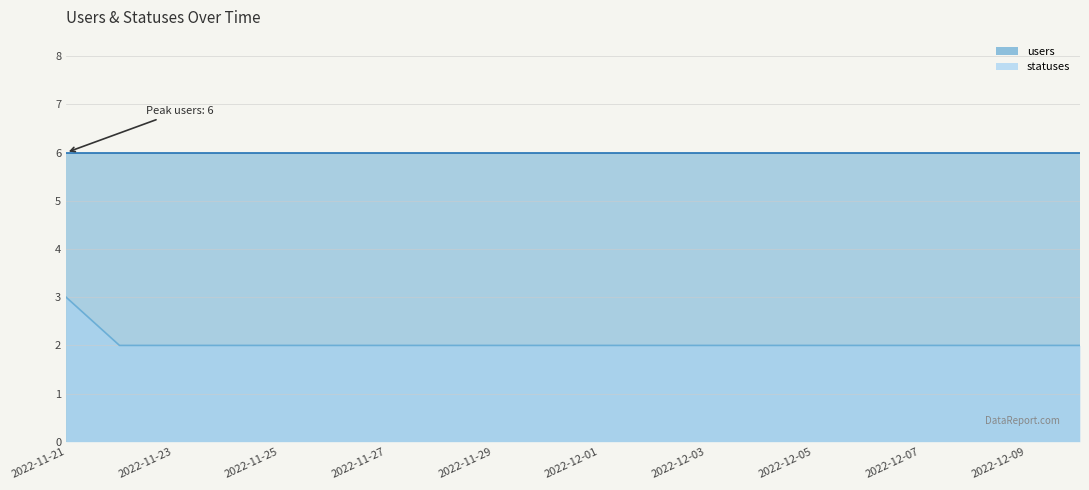

What is the label of the 9th point from the right?

2022-12-02